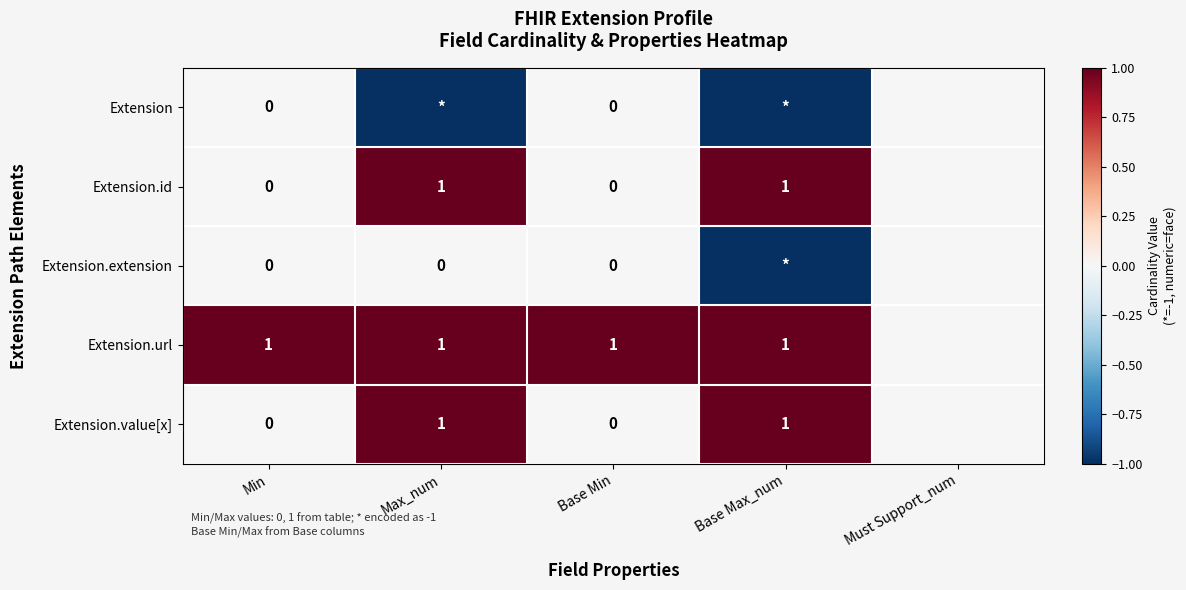

Which series has the largest total across all categories?

Extension.url